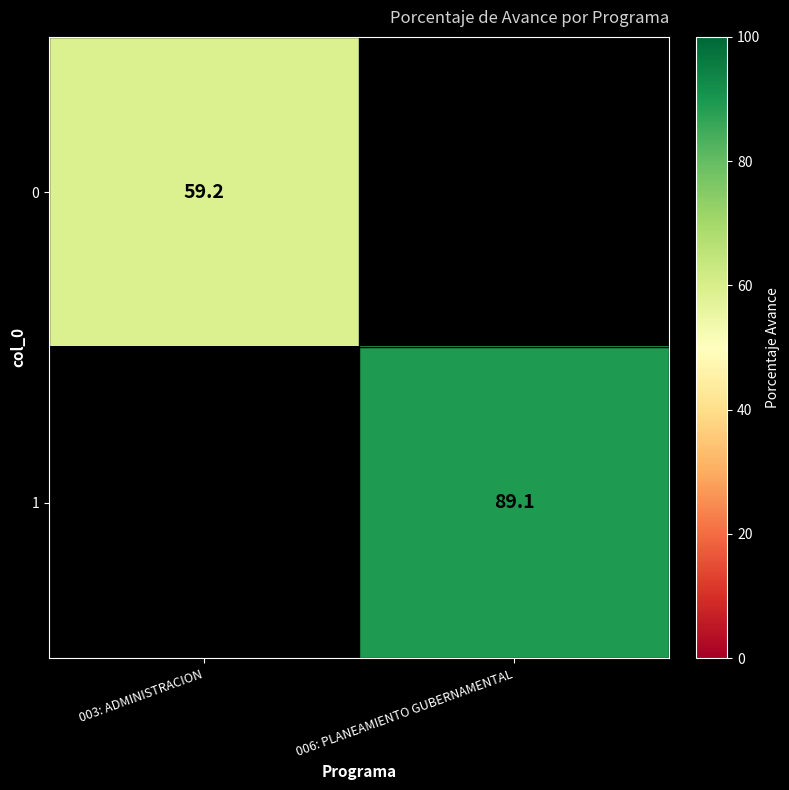

The value of 0 at 003: ADMINISTRACION is 59.2. True or false?

True